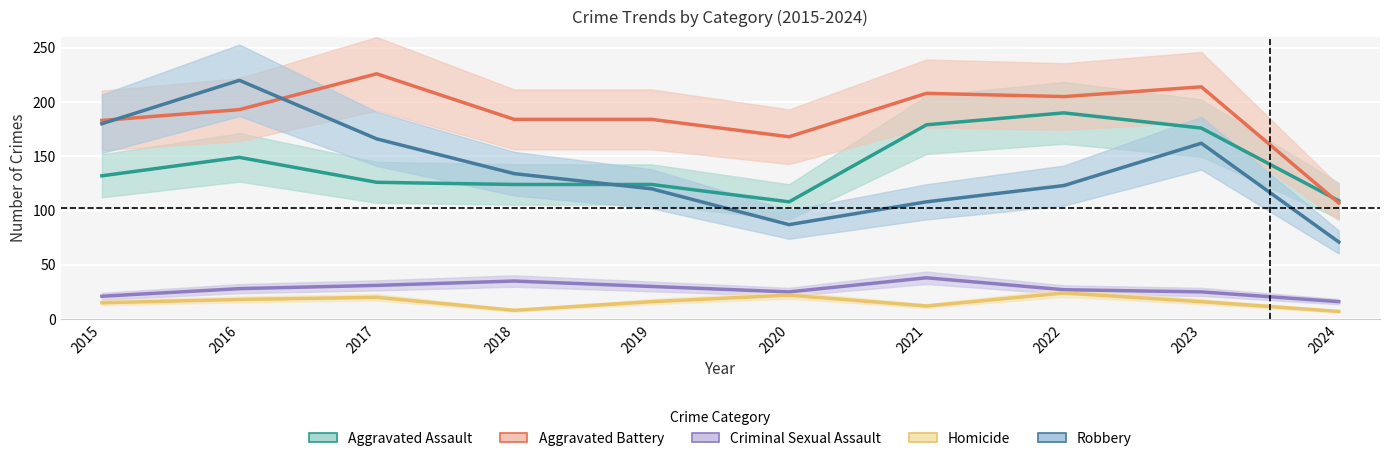

Is the value of Homicide at 2019 greater than the value of Robbery at 2017?

No